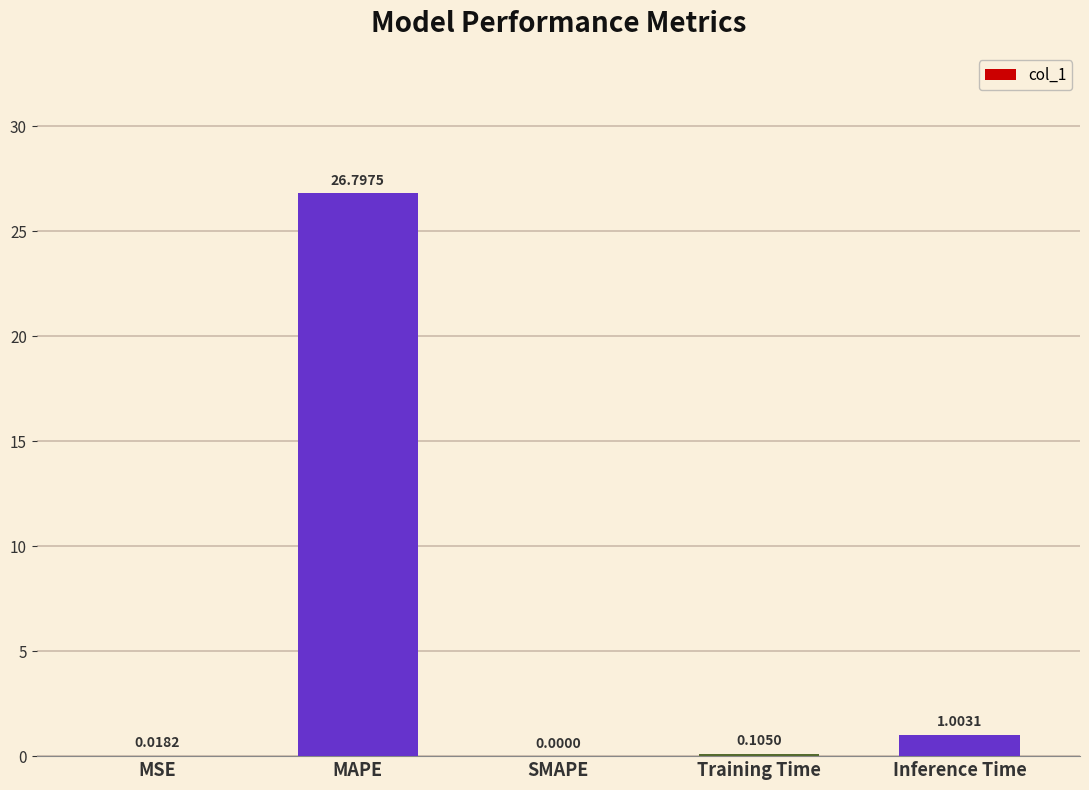

At which category does the chart reach its peak across all series?

MAPE